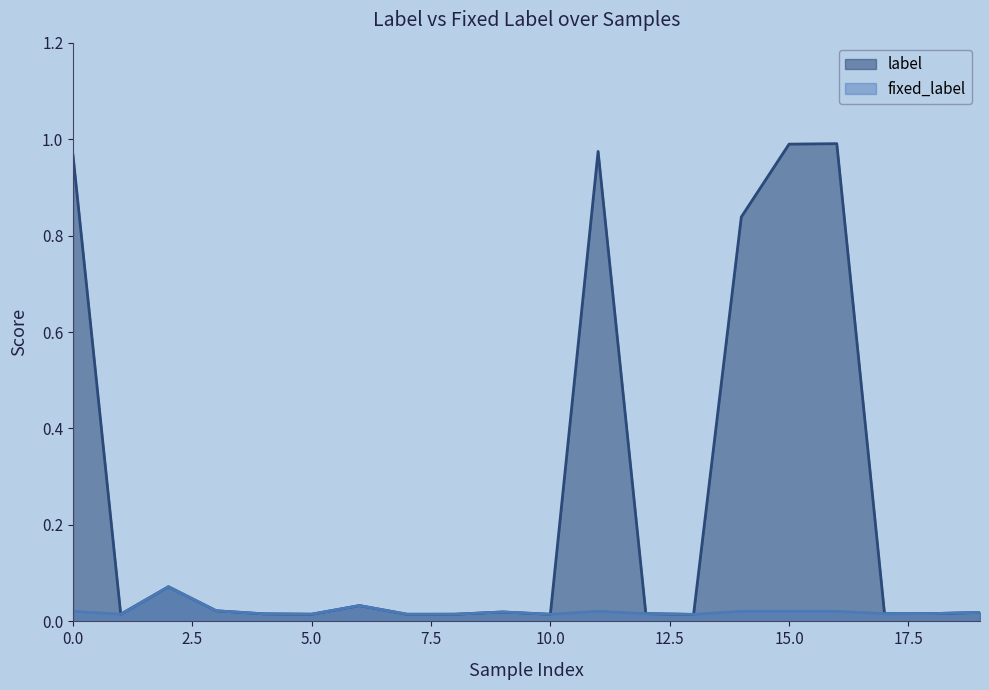

In fixed_label, how many points are lower than both neighbors (excluding endpoints)?

6